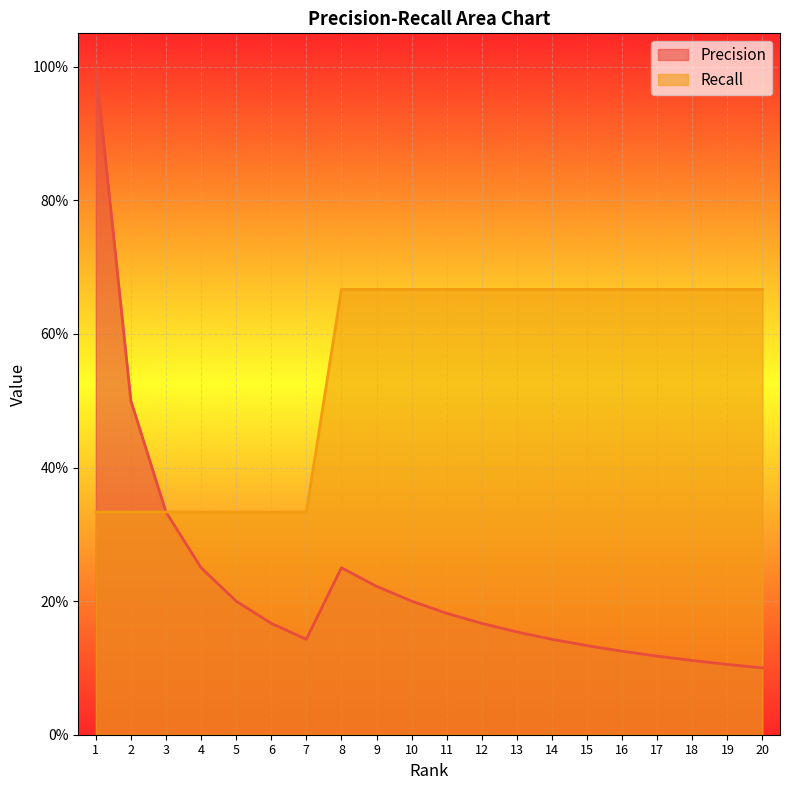

What is the sum of all Precision values?

4.6